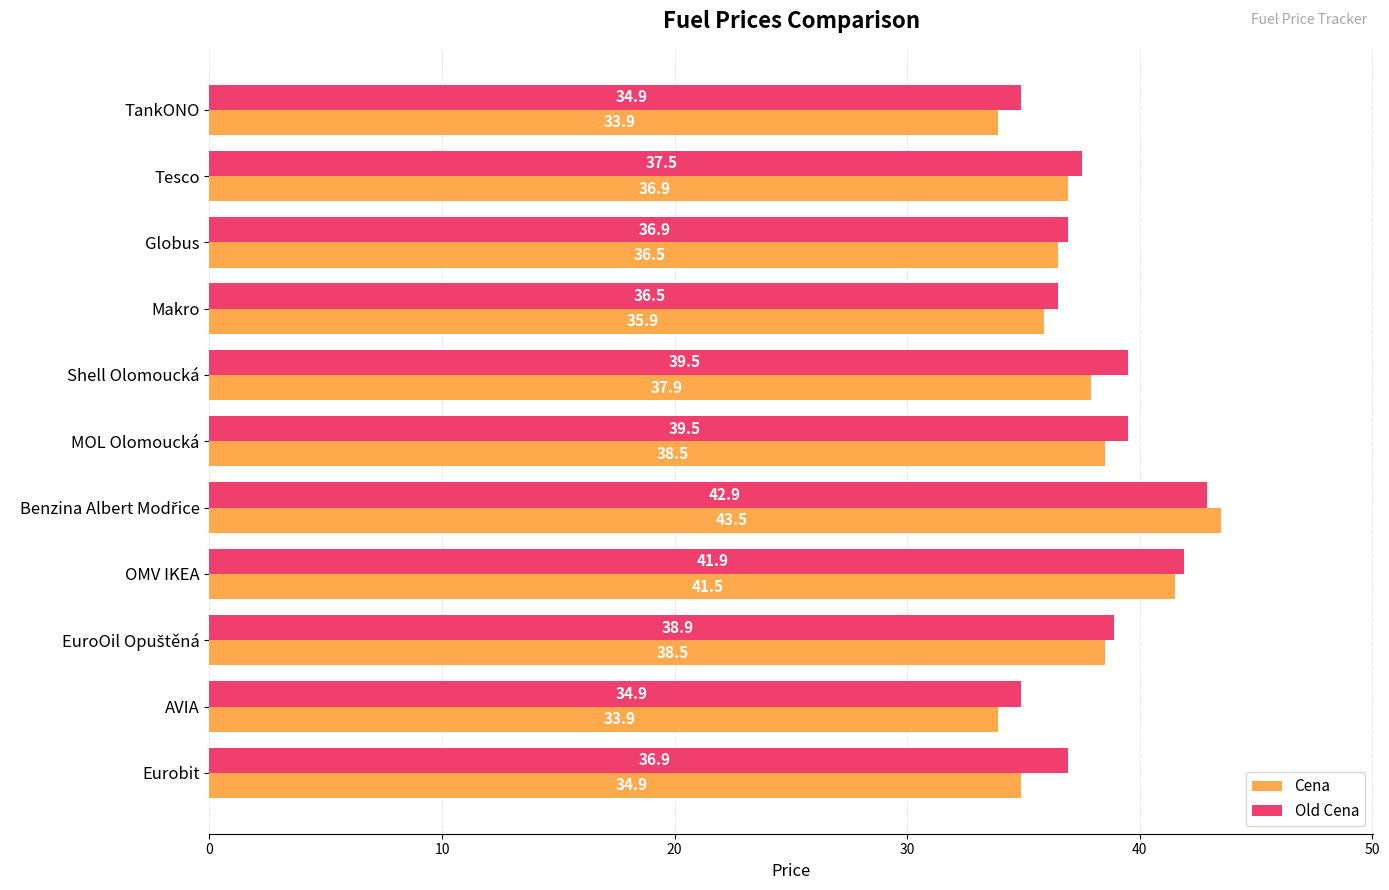

The value of Cena at TankONO is 59.5. True or false?

False